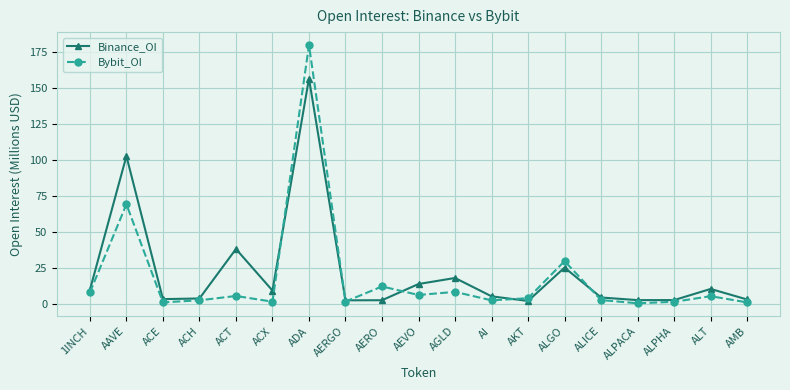

Which series has the largest total across all categories?

Binance_OI